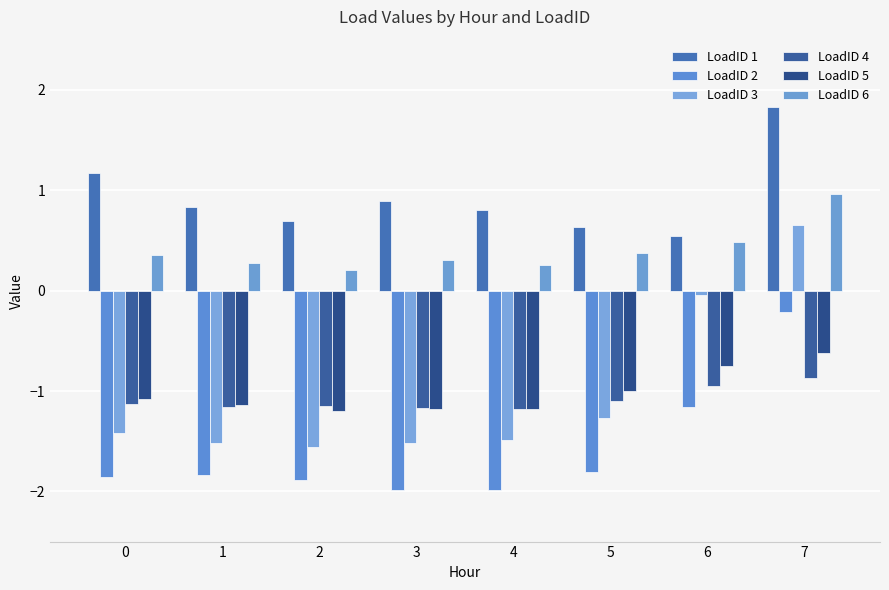

Is the value of LoadID 5 at 0 greater than the value of LoadID 2 at 1?

Yes